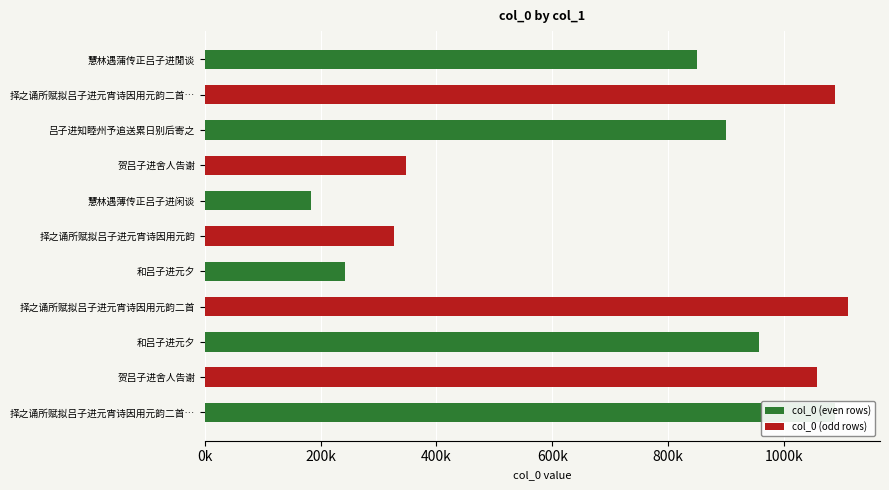

Rank the categories by value from highest to lowest.

择之诵所赋拟吕子进元宵诗因用元韵二首, 择之诵所赋拟吕子进元宵诗因用元韵二首 其二, 择之诵所赋拟吕子进元宵诗因用元韵二首 其一, 贺吕子进舍人告谢, 和吕子进元夕, 吕子进知睦州予追送累日别后寄之, 慧林遇蒲传正吕子进閒谈, 贺吕子进舍人告谢, 择之诵所赋拟吕子进元宵诗因用元韵, 和吕子进元夕, 慧林遇薄传正吕子进闲谈